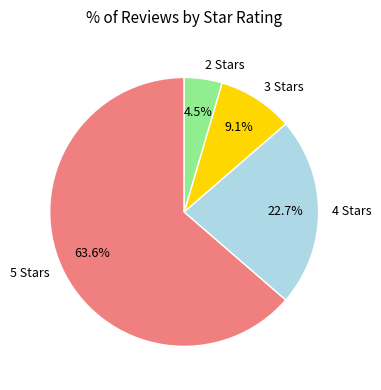

To the nearest percent, what is the average slice percentage?

25%